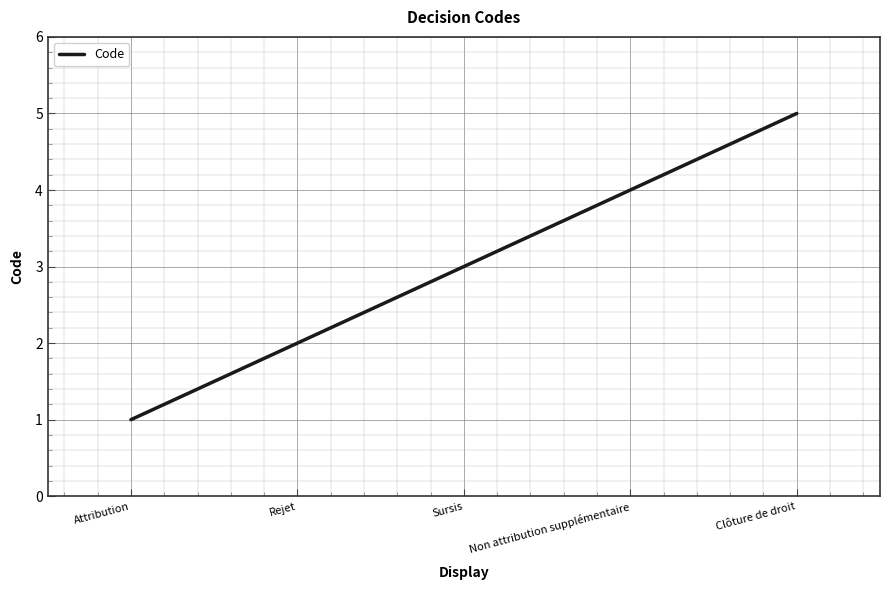

What is the sum of all values?

15